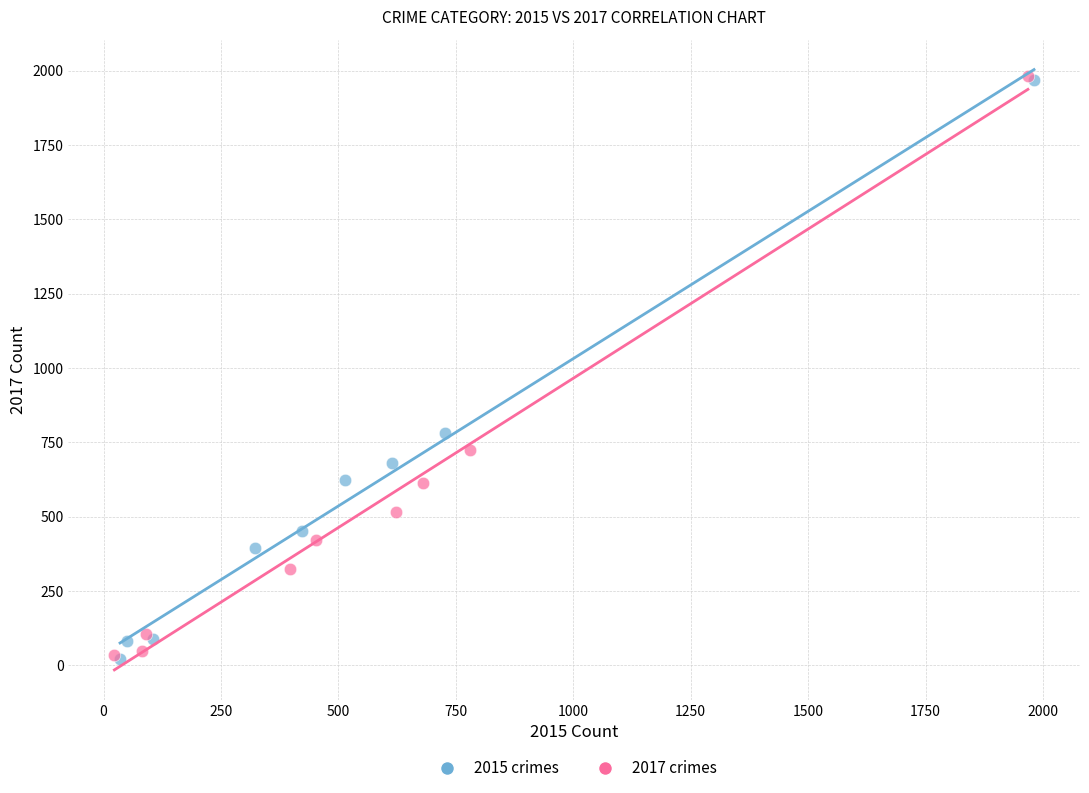

Which series has the largest Y range (max minus min)?

2017 crimes